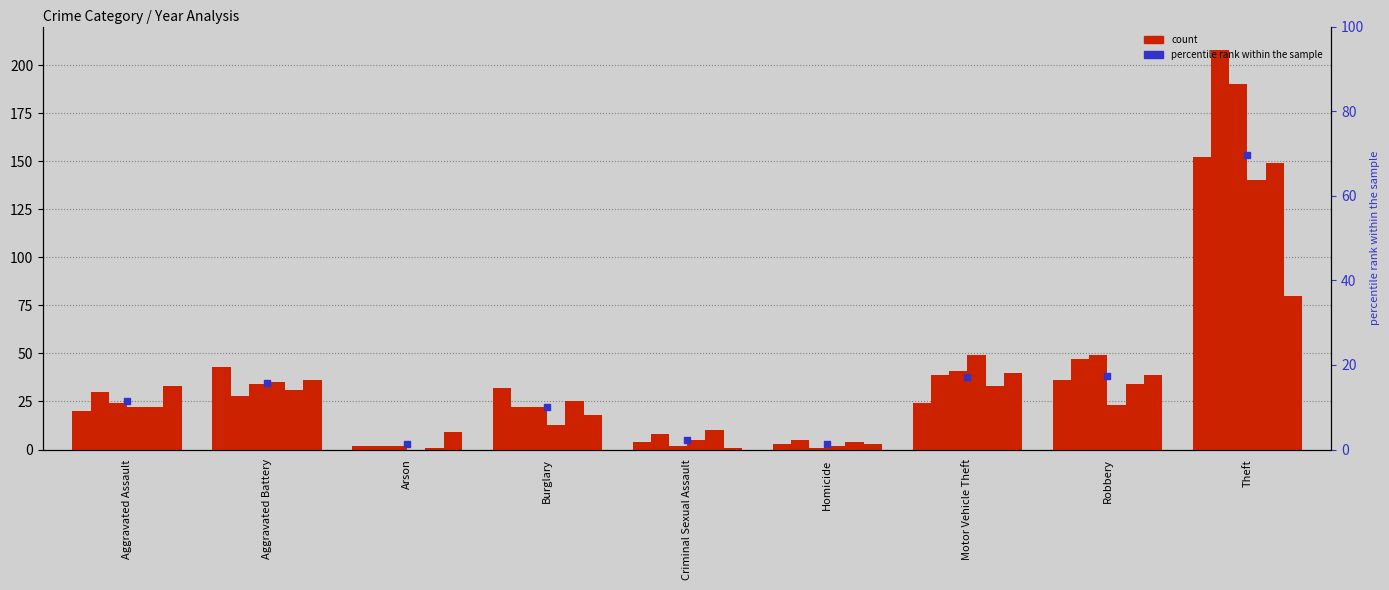

Is the value of 2017 at Theft greater than the value of 2015 at Homicide?

Yes